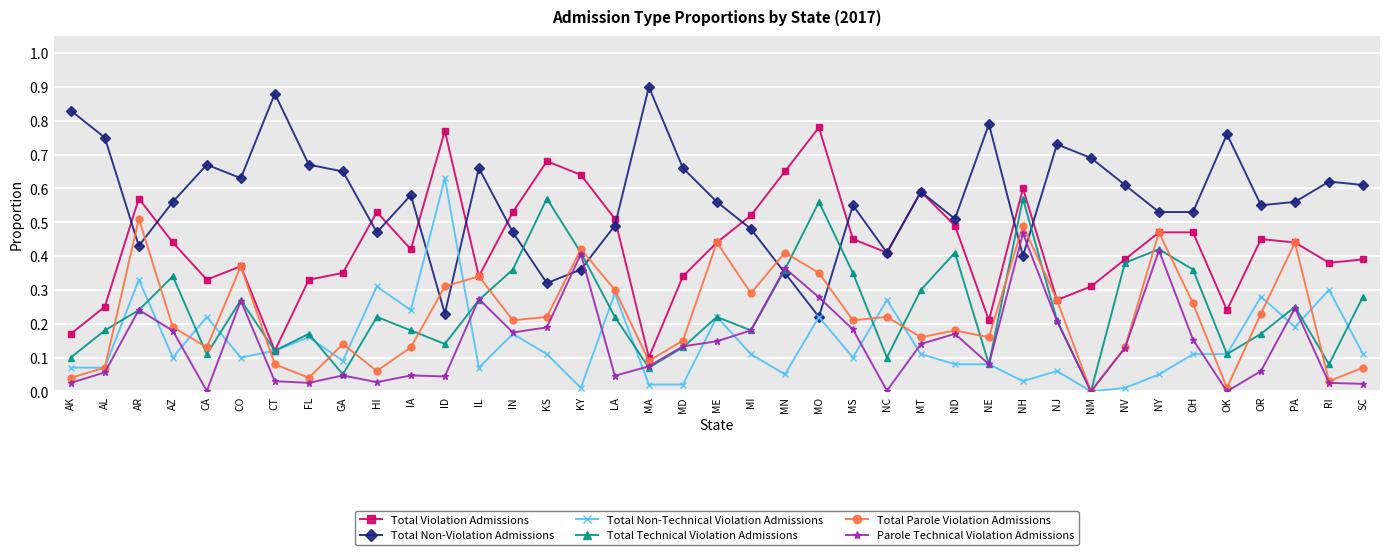

Which category has the highest value in the Total Violation Admissions series?

MO